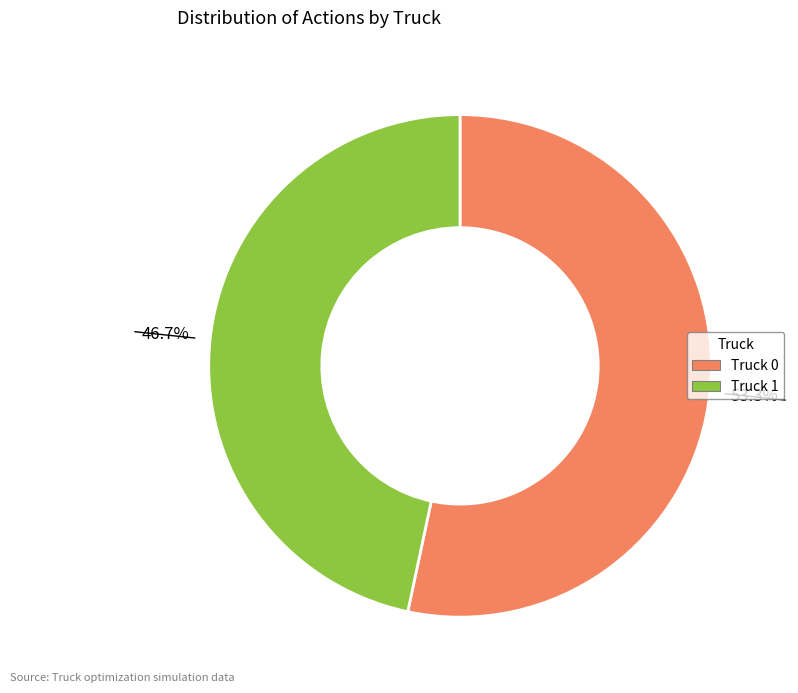

To the nearest percent, what percentage of the pie is Truck 1?

47%